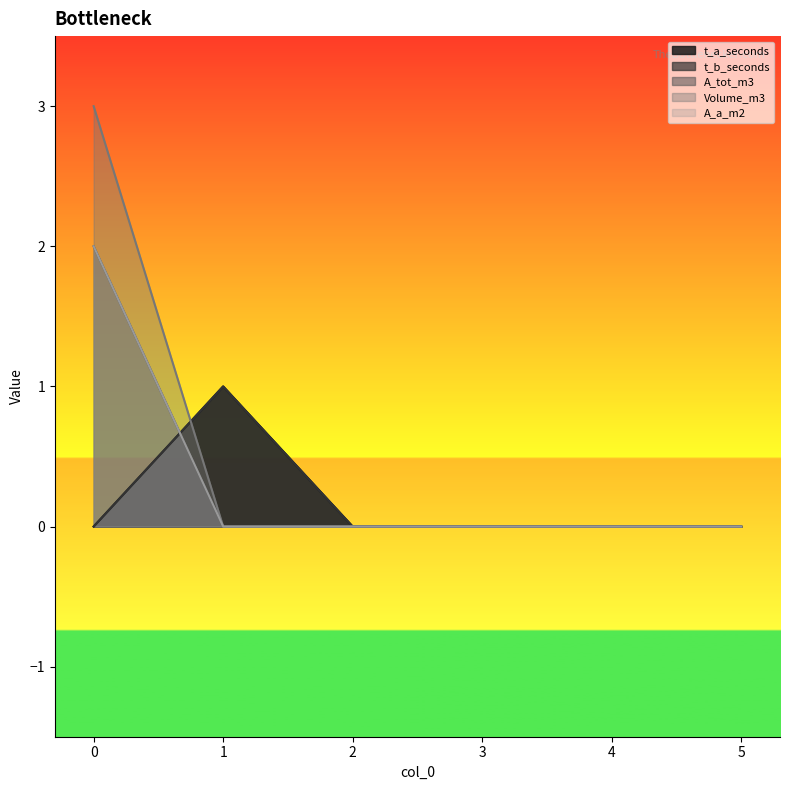

True or false: Volume_m3 and A_a_m2 intersect in this chart.

False